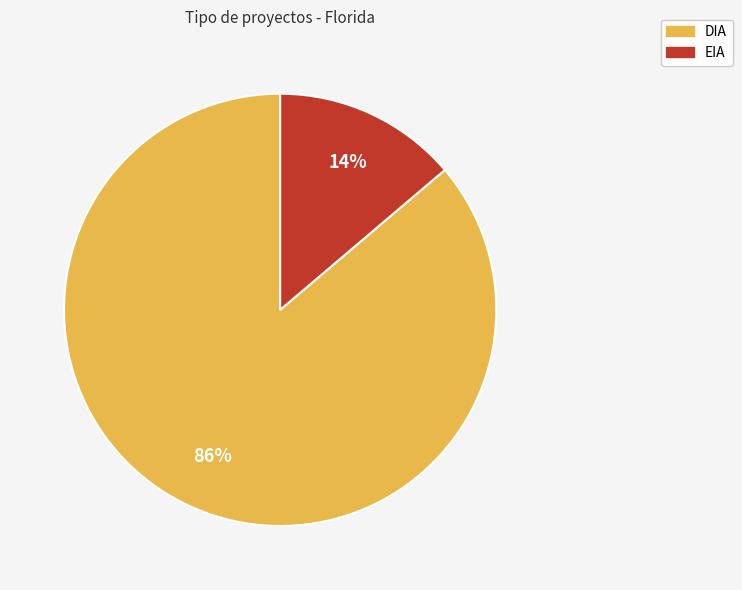

Combined, do DIA and EIA account for over 50%?

Yes